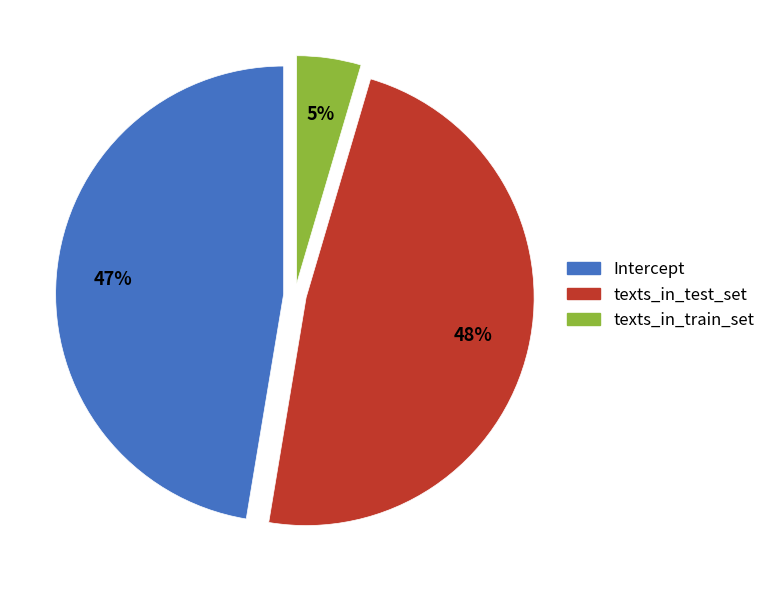

To the nearest percent, what is the average slice percentage?

33%